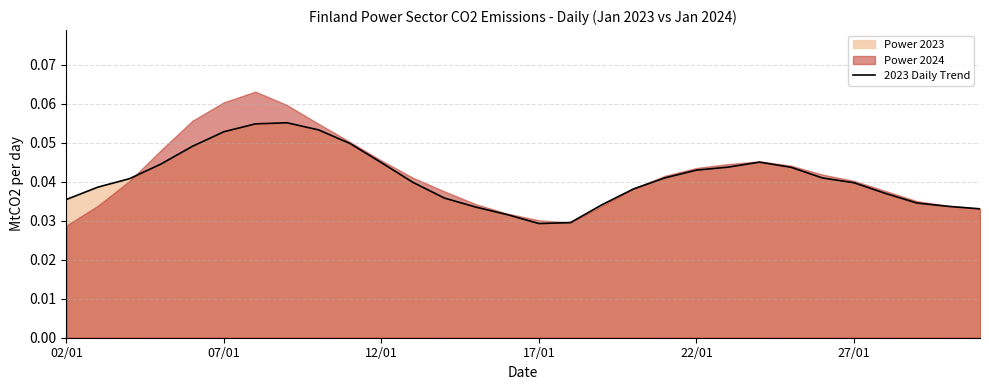

True or false: the data has more than 0 interior local peaks.

True